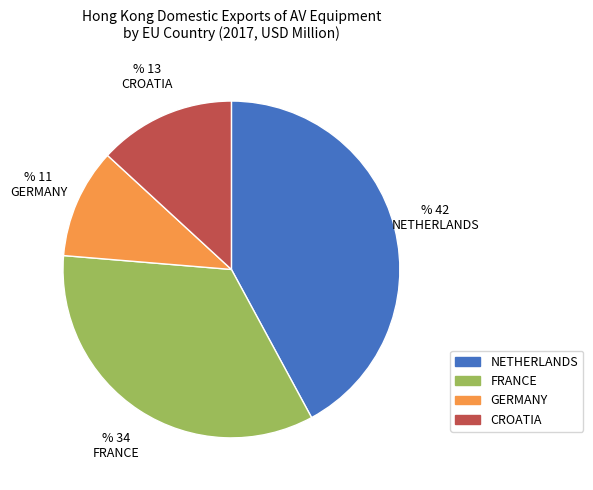

Which slice is the largest?

NETHERLANDS